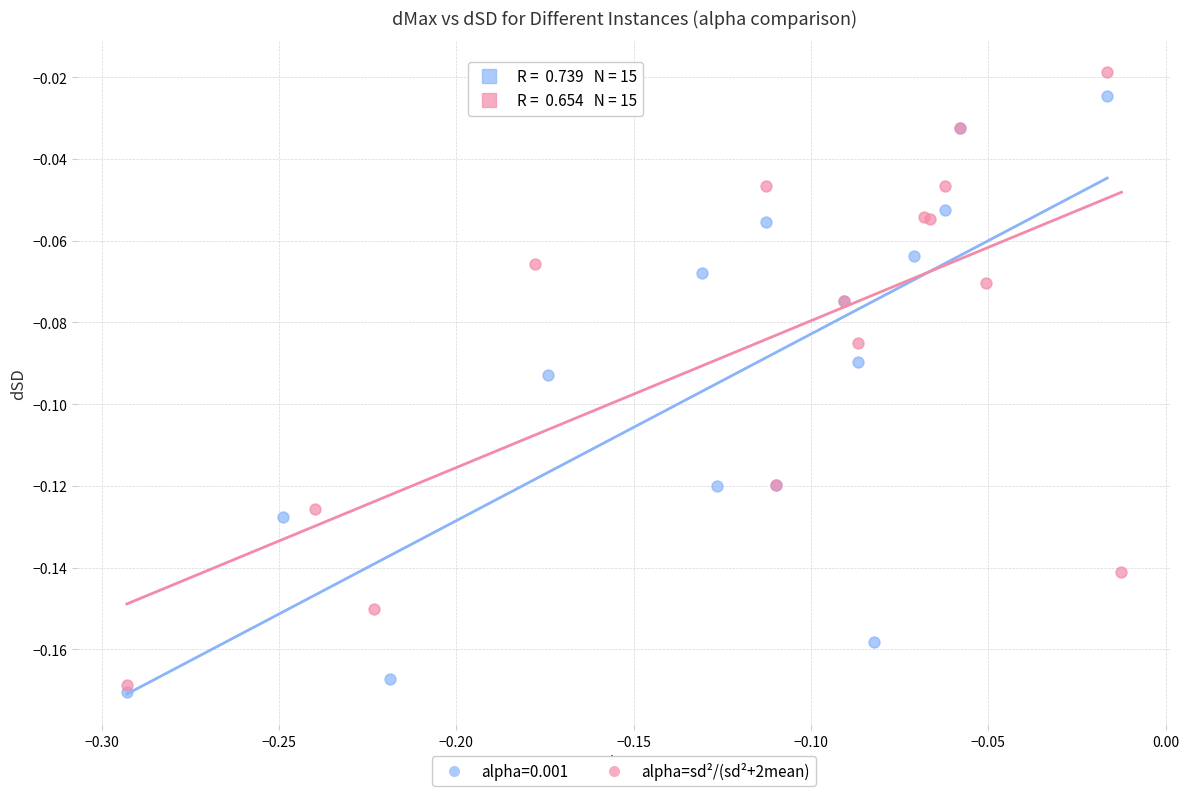

Which series has the largest Y range (max minus min)?

alpha=sd²/(sd²+2mean)